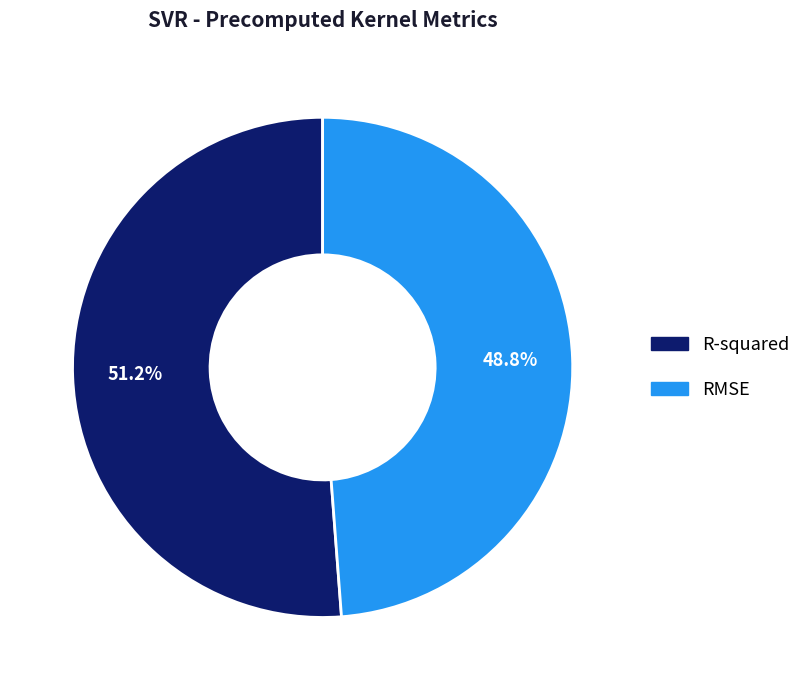

To the nearest percent, what is the difference between the R-squared and RMSE slice percentages?

2%